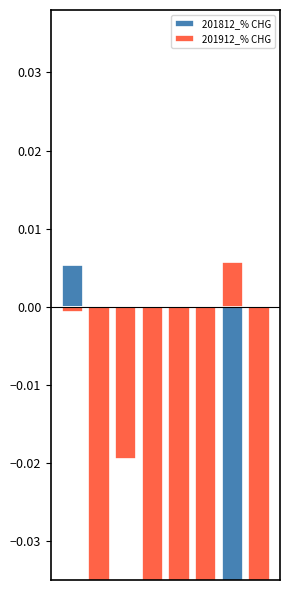

The value of 201812_% CHG at 6 is -0.1. True or false?

False